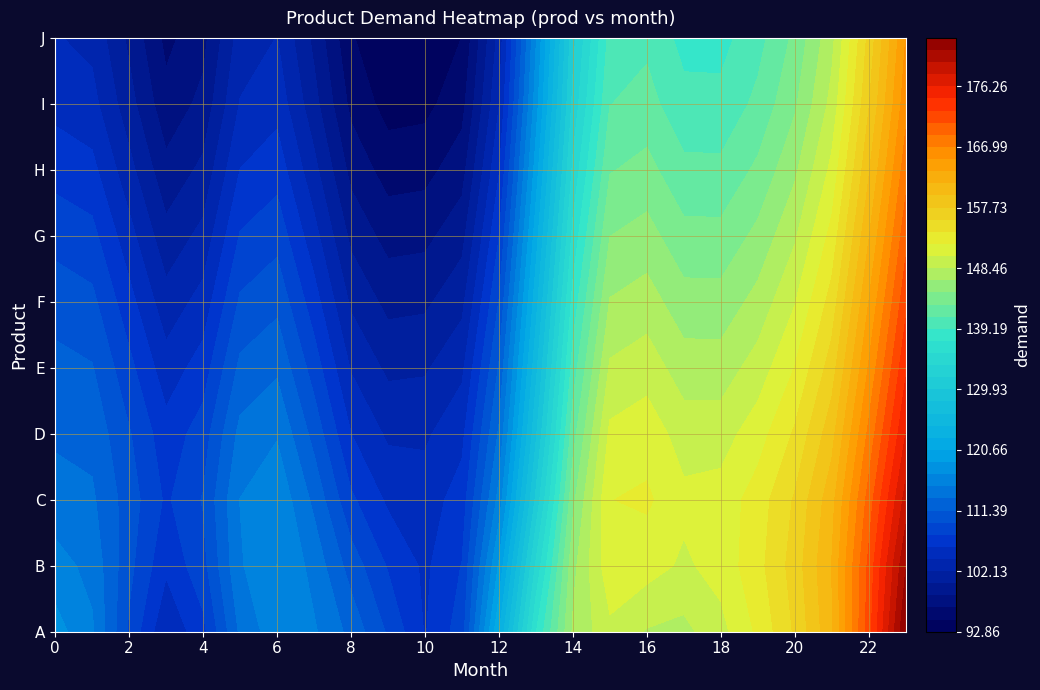

Which category has the lowest value across all series?

11